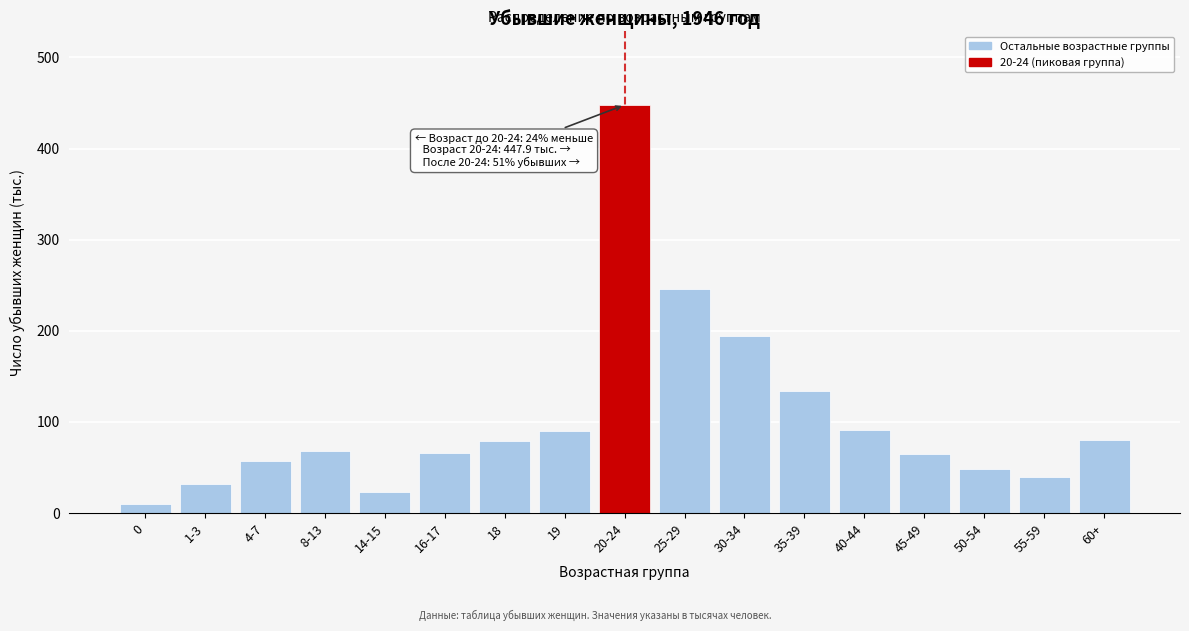

What is the change in value from 14-15 to 19?

+67.7